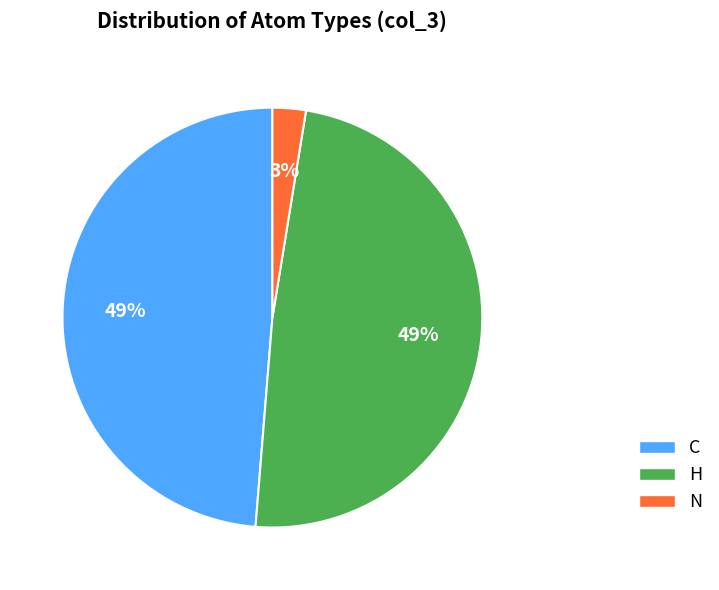

Approximately how many times larger is the value at H compared to C?

1.0